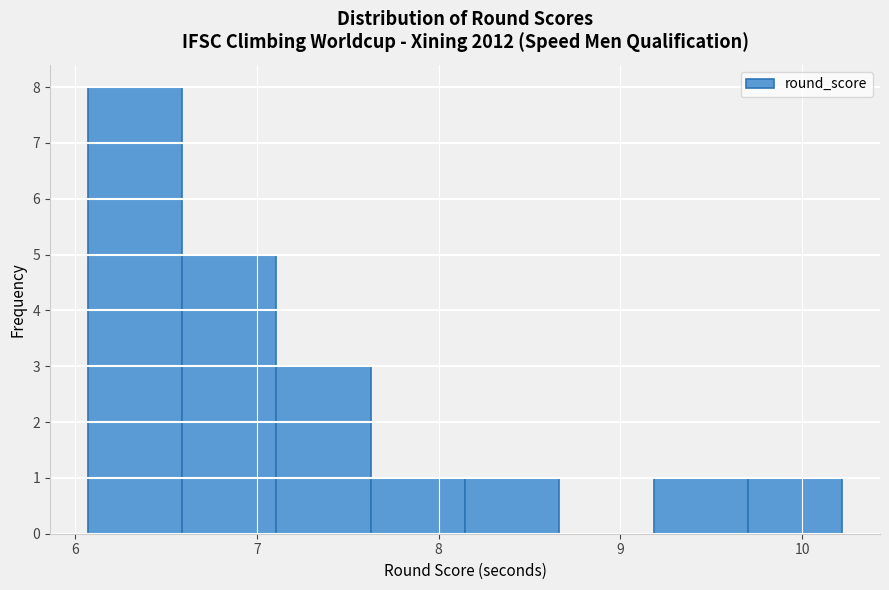

Reading left to right, list every bar in this chart as the range it spans on the x-axis followed by its height. Neither the bar edges nor the heights are printed on the chart, so give them approximately, as read against the axes.

6.1 to 6.6: 8
6.6 to 7.1: 5
7.1 to 7.6: 3
7.6 to 8.1: 1
8.1 to 8.7: 1
8.7 to 9.2: 0
9.2 to 9.7: 1
9.7 to 10.2: 1